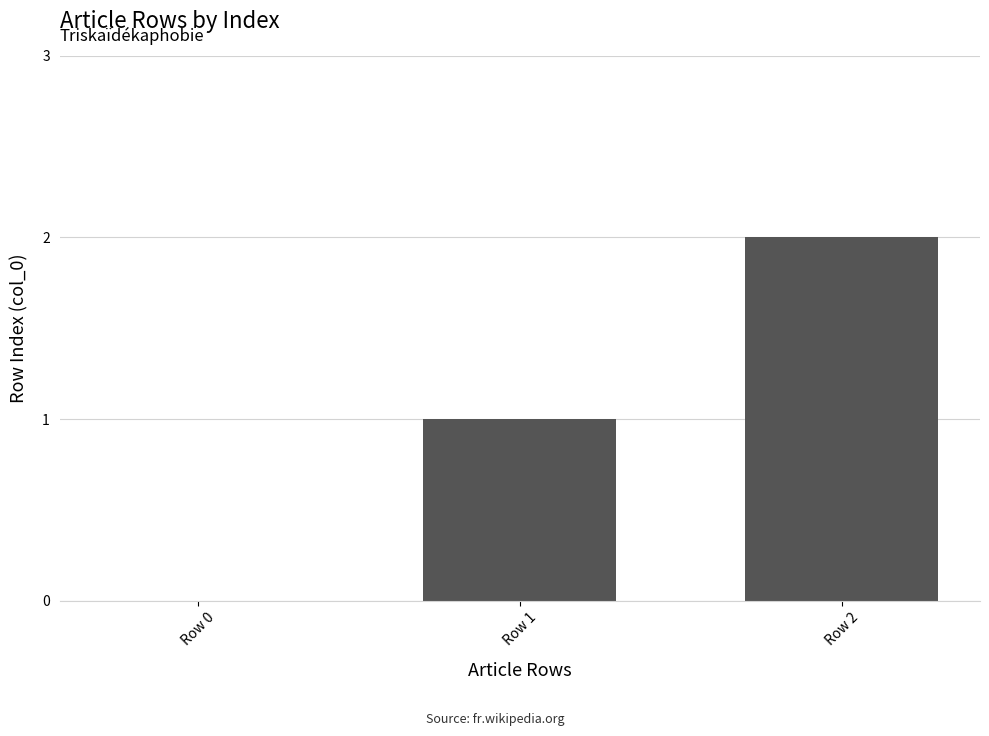

What is the difference between the values at Row 1 and Row 0?

1